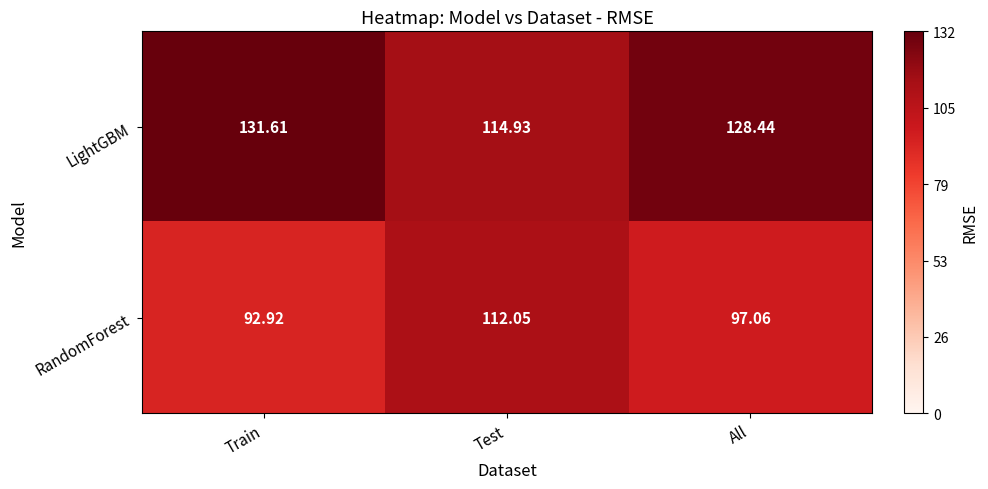

Which series has the largest range (max minus min)?

RandomForest